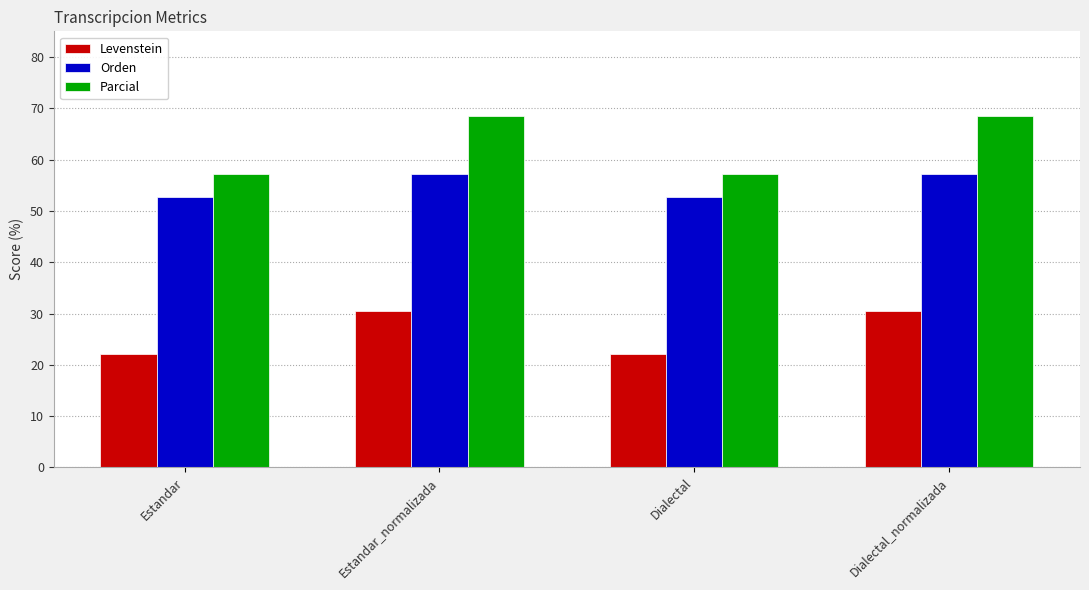

What is the difference between the maximum and minimum values in the Parcial series?

11.3